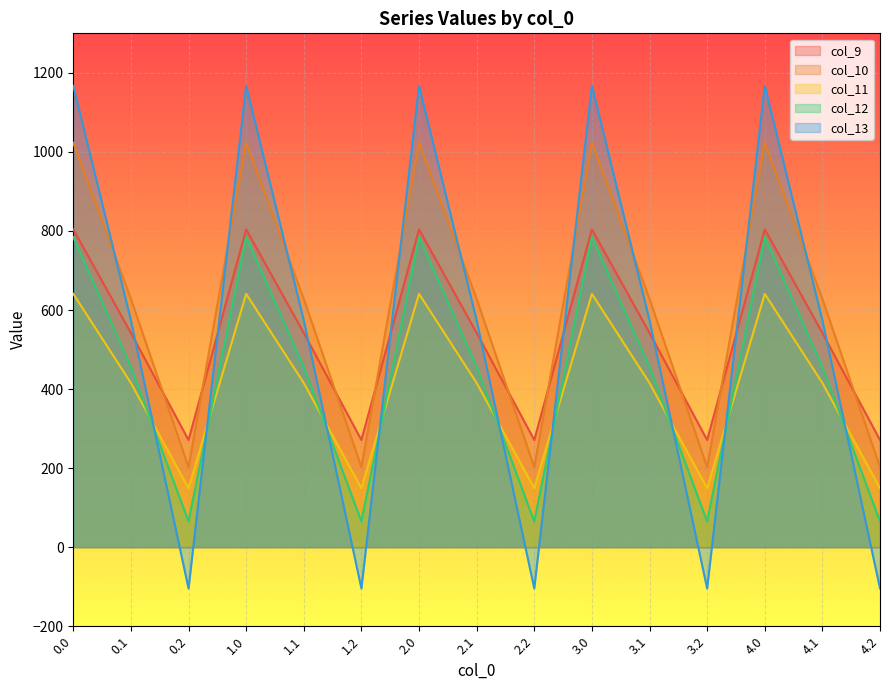

Which series has the largest total across all categories?

col_10